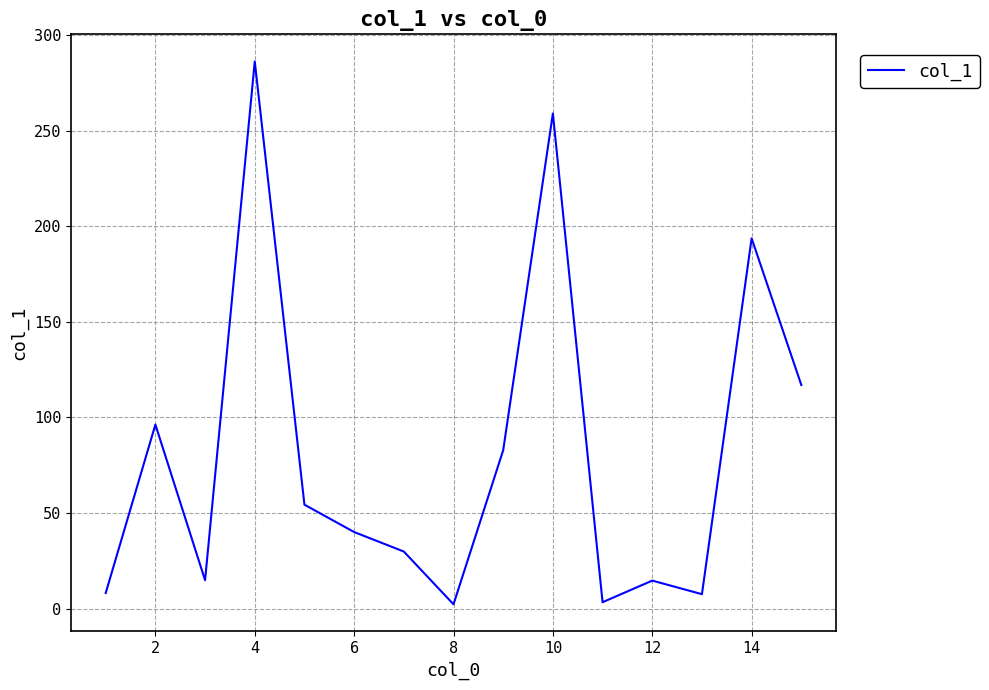

What is the sum of all values?

1209.1